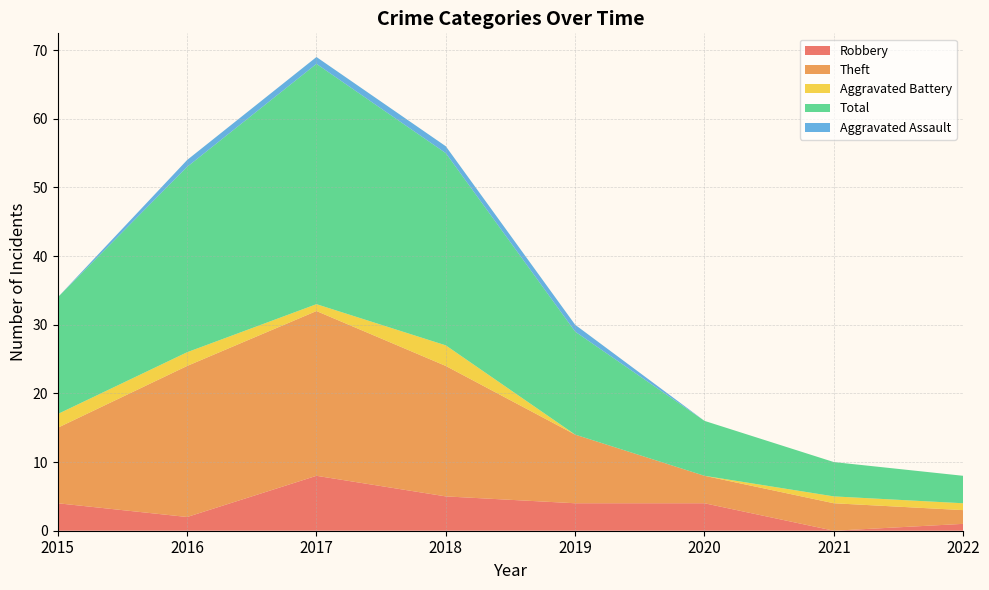

Reading left to right, extract all data points from this chart.

Robbery: 4	2	8	5	4	4	0	1
Theft: 11	22	24	19	10	4	4	2
Aggravated Battery: 2	2	1	3	0	0	1	1
Total: 17	27	35	28	15	8	5	4
Aggravated Assault: 0	1	1	1	1	0	0	0